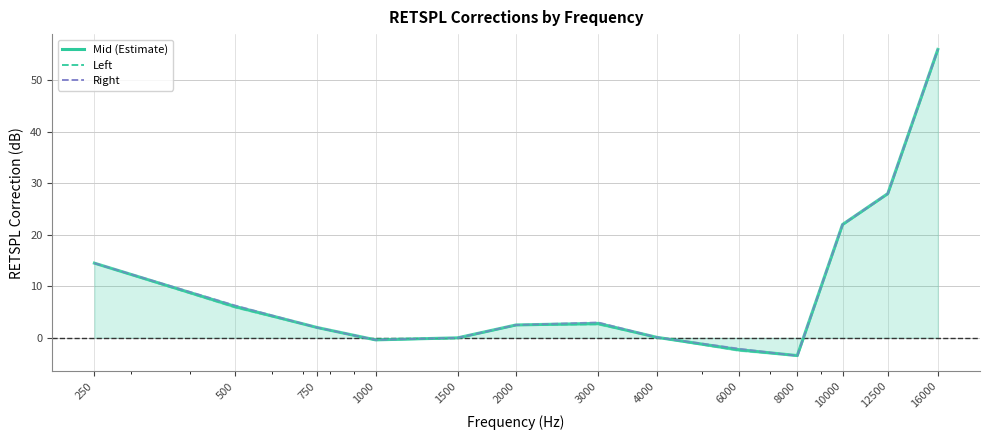

Reading left to right, what are all the values shown in this chart?

Mid (Estimate): 250=14.5	500=6.1	750=2.0	1000=-0.4	1500=0.0	2000=2.5	3000=2.8	4000=0.1	6000=-2.3	8000=-3.5	10000=22.0	12500=28.0	16000=56.0
Left: 250=14.5	500=5.9	750=2.0	1000=-0.4	1500=0.0	2000=2.5	3000=2.6	4000=0.1	6000=-2.5	8000=-3.4	10000=22.0	12500=28.0	16000=56.0
Right: 250=14.5	500=6.3	750=2.0	1000=-0.4	1500=0.0	2000=2.5	3000=3.0	4000=0.1	6000=-2.1	8000=-3.5	10000=22.0	12500=28.0	16000=56.0